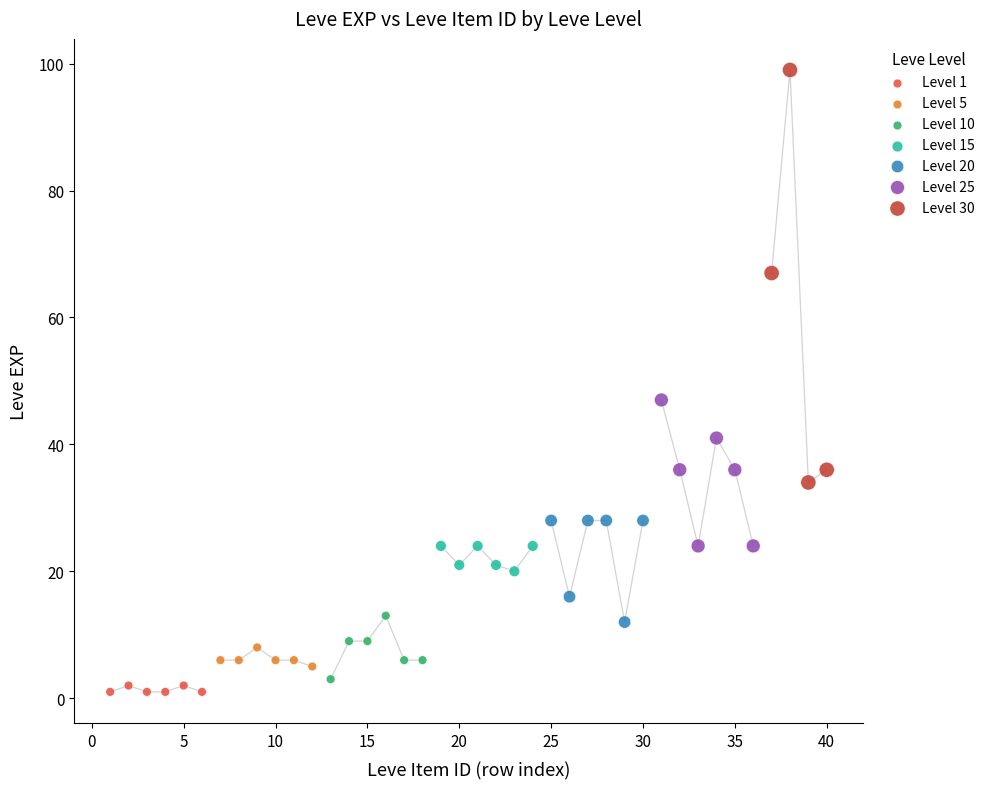

Which series has the largest Y range (max minus min)?

Level 30